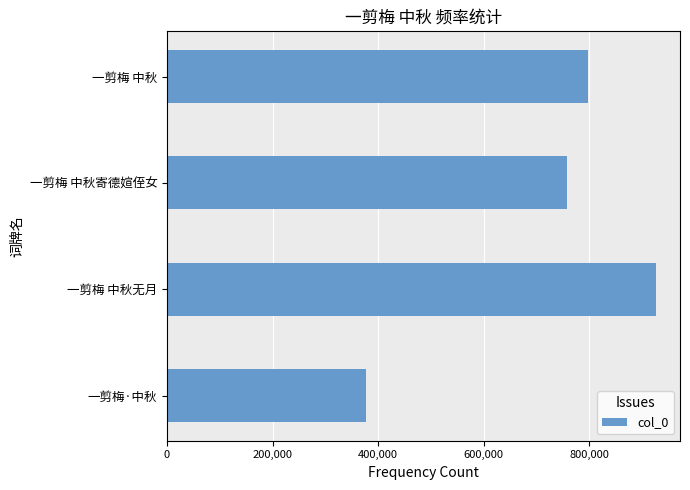

List the labels in order of value, smallest first.

一剪梅·中秋, 一剪梅 中秋寄德媗侄女, 一剪梅 中秋, 一剪梅 中秋无月